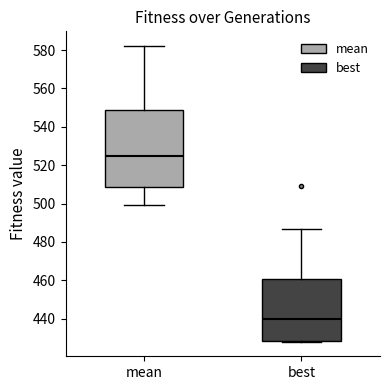

Which box is the tallest, from its lower edge to its upper edge?

mean